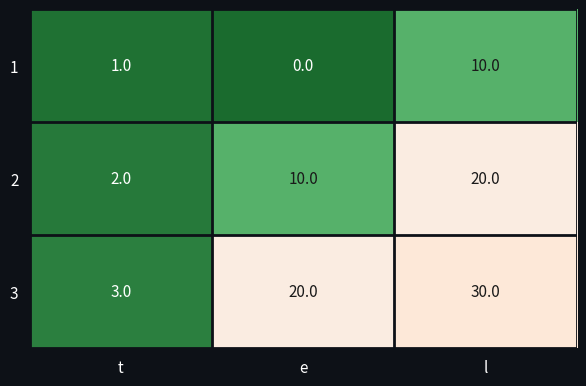

Where is 2 nearest to the value 11?

e